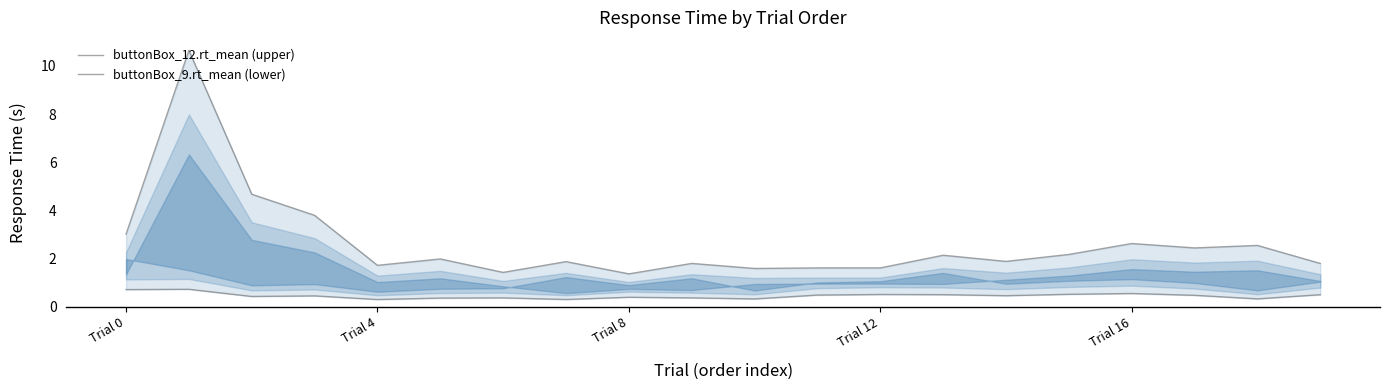

Which category has the lowest value in the buttonBox_12.rt_mean (upper) series?

Trial 8